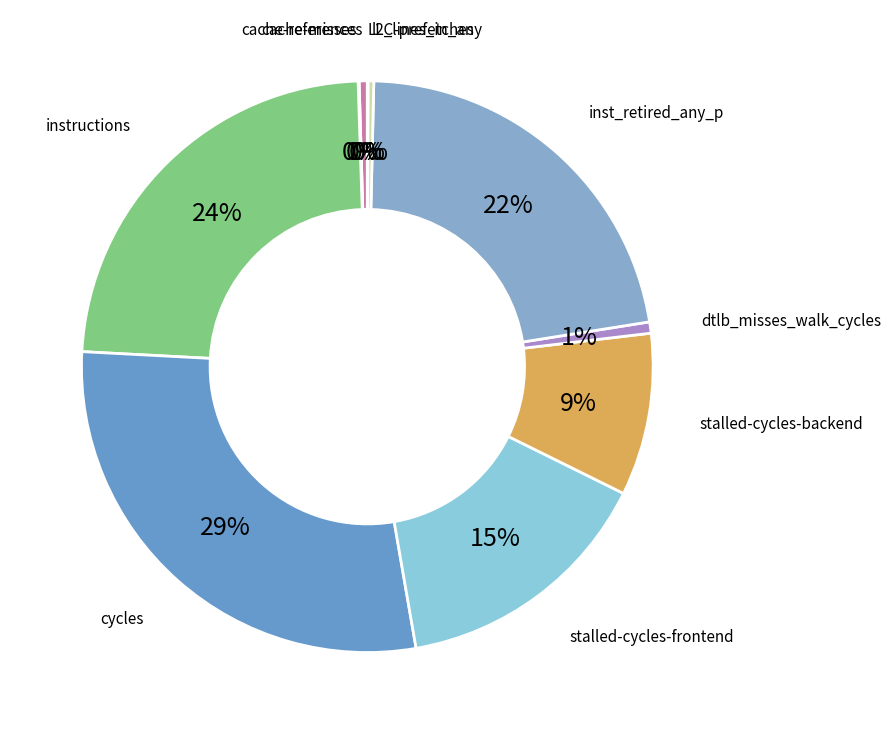

The cache-references slice represents 0% of the pie. True or false?

True